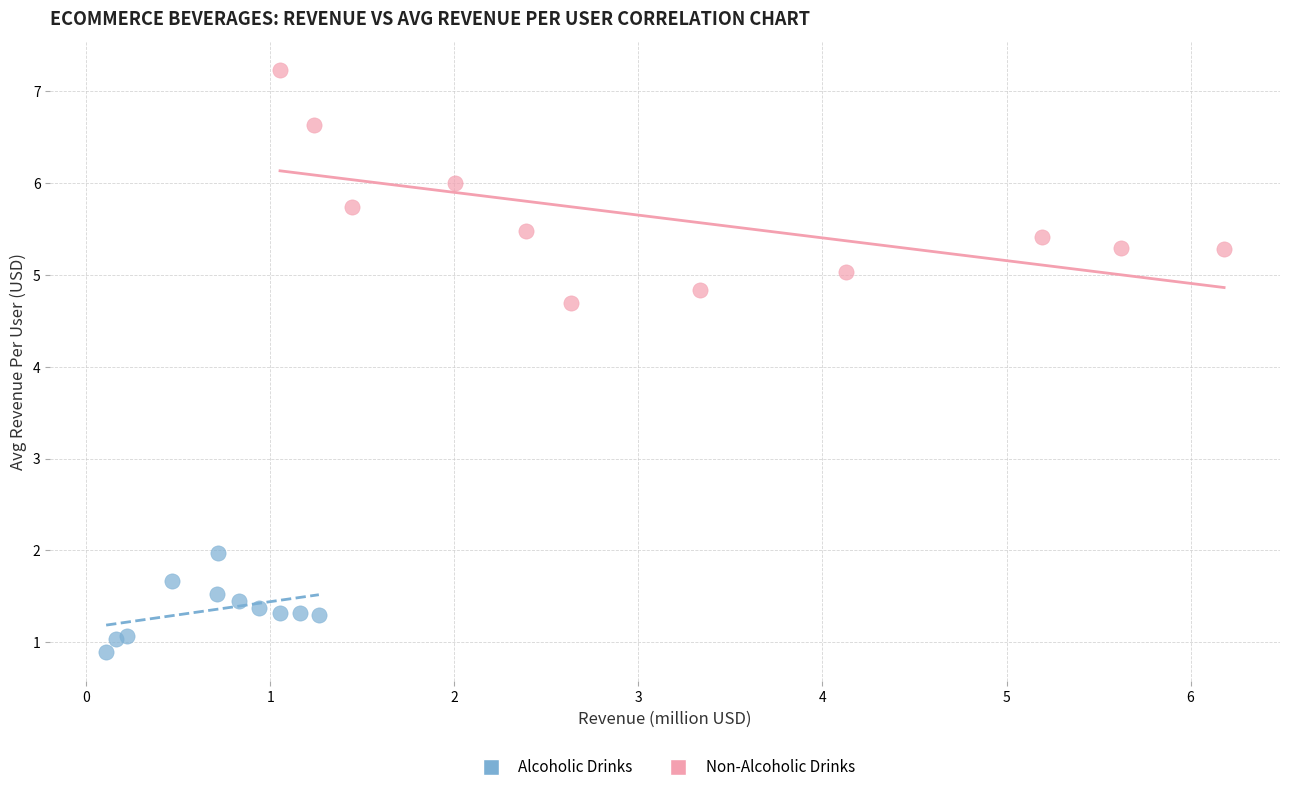

Which series contains the highest Y value?

Non-Alcoholic Drinks